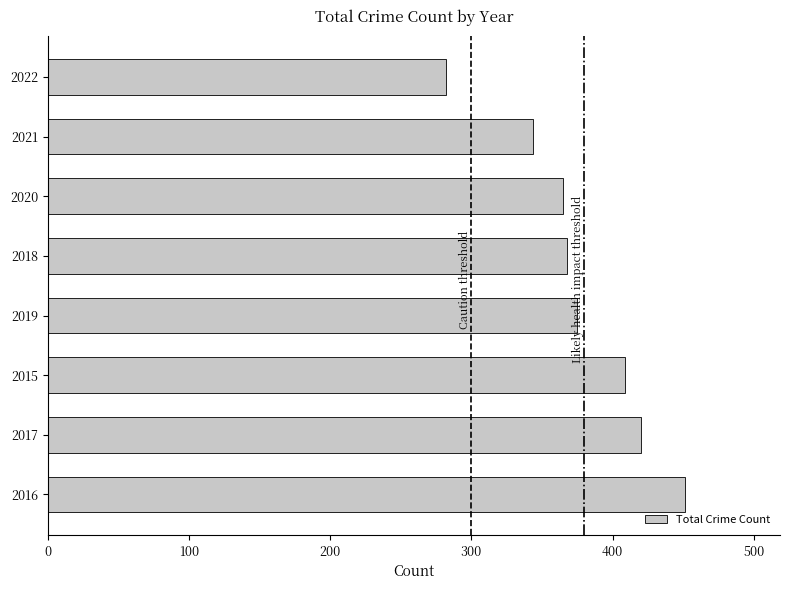

What is the difference between the second highest and minimum values?

138